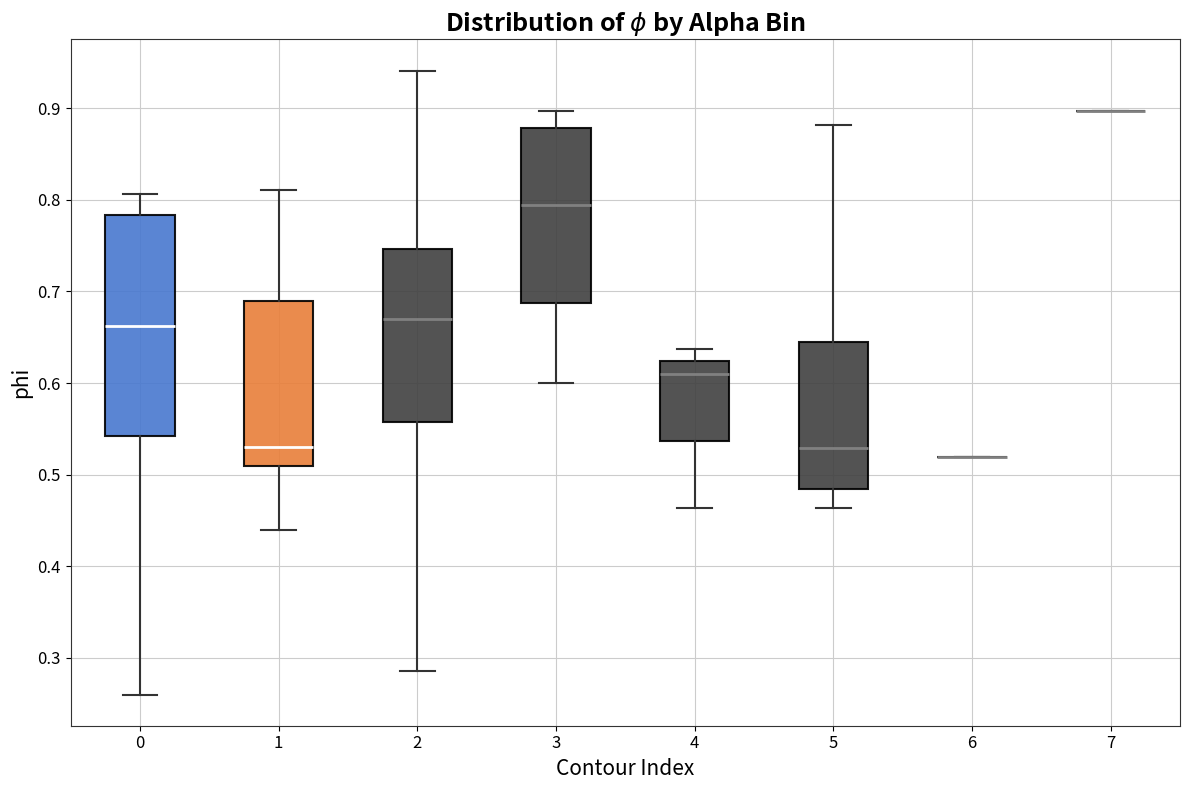

Where does the upper whisker of the box at x = 2 end on the y-axis? The values are not printed on the chart, so give them approximately, as read against the axis.

0.94